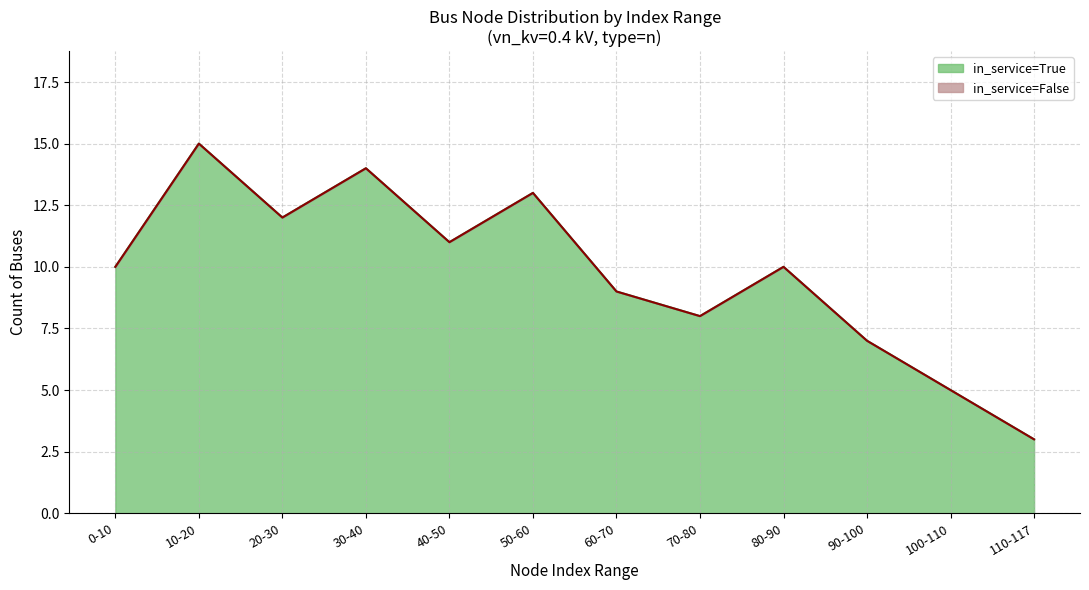

Is it true that 0.4 kV (n-type) equals 0.4 at 12?

True